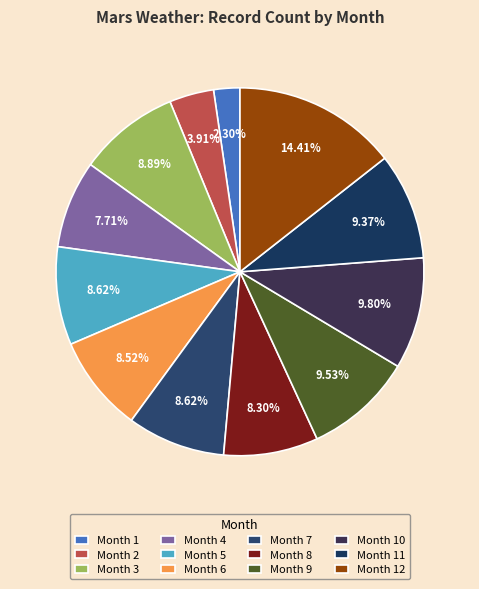

Is there a majority slice in this chart?

No